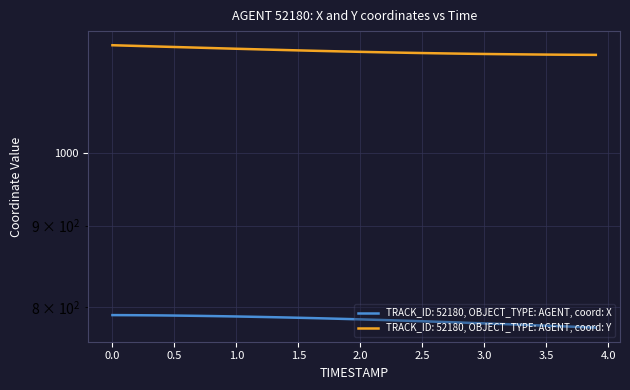

How many data points in Y are less than 1159?

20